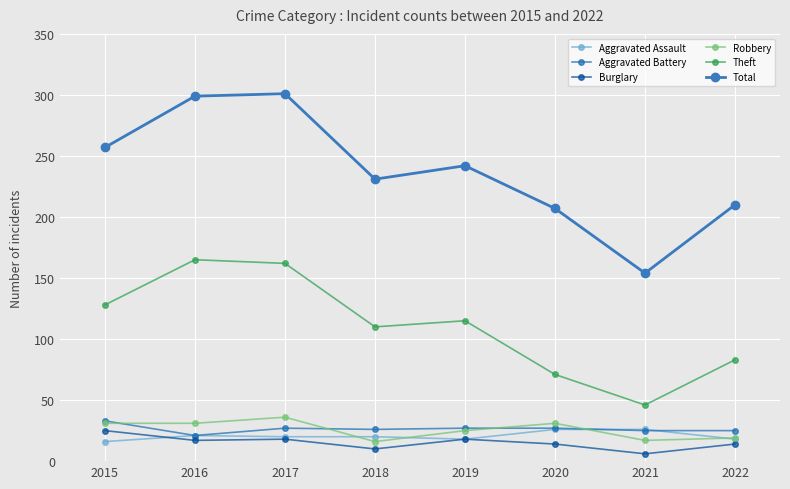

At how many categories does at least one series exceed 102?

8